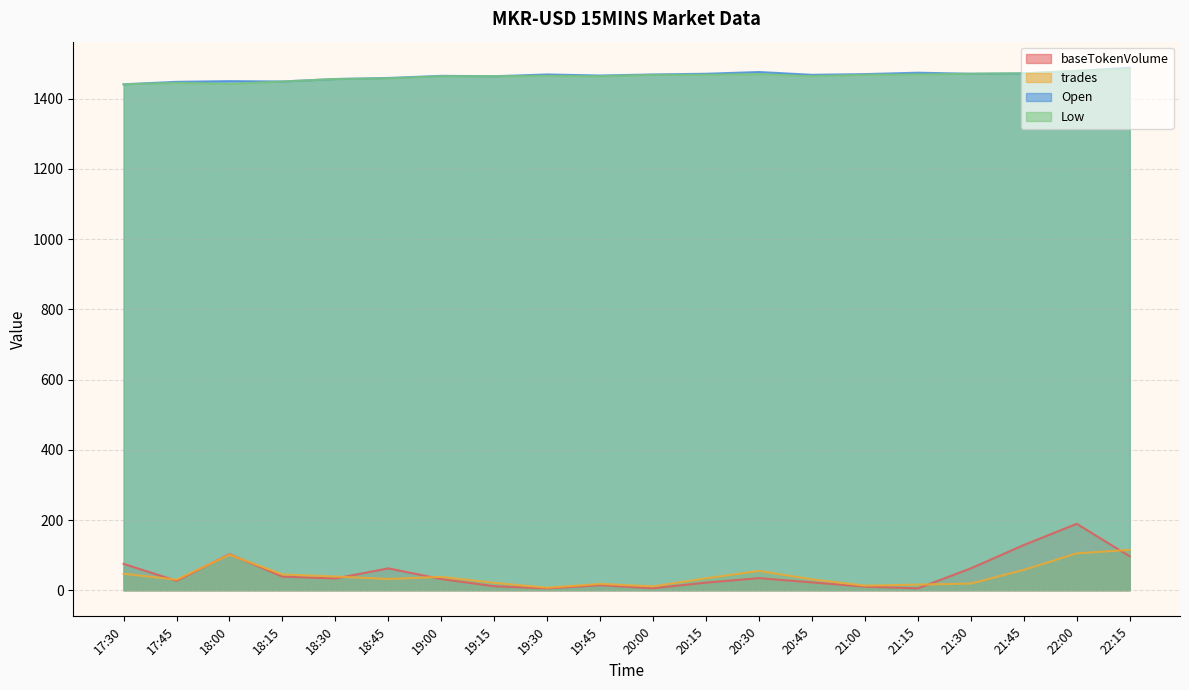

The baseTokenVolume series shows 34.5 at 20:30. True or false?

True